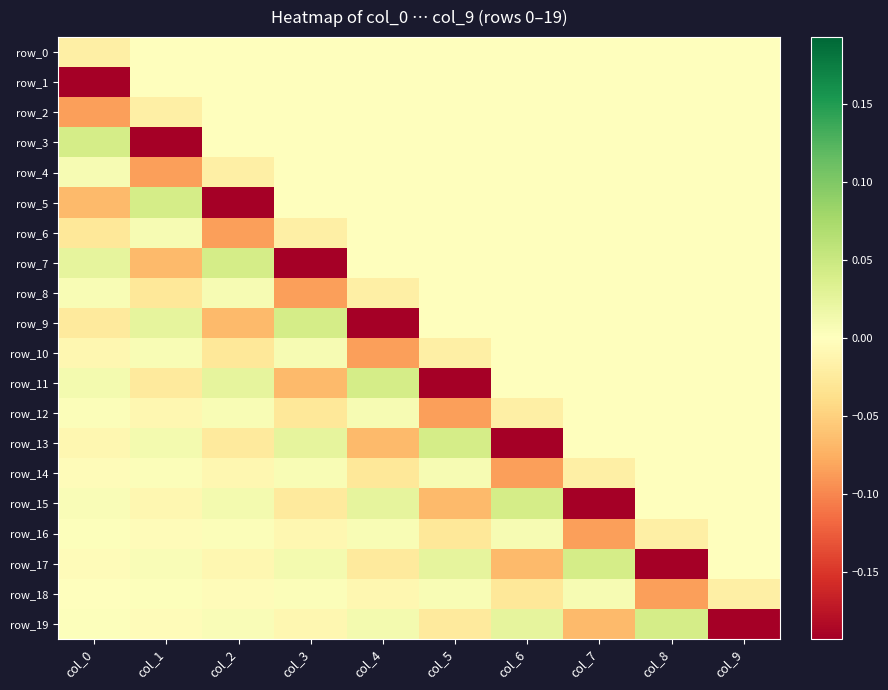

Is the value of row_19 at col_3 greater than the value of row_3 at col_9?

No